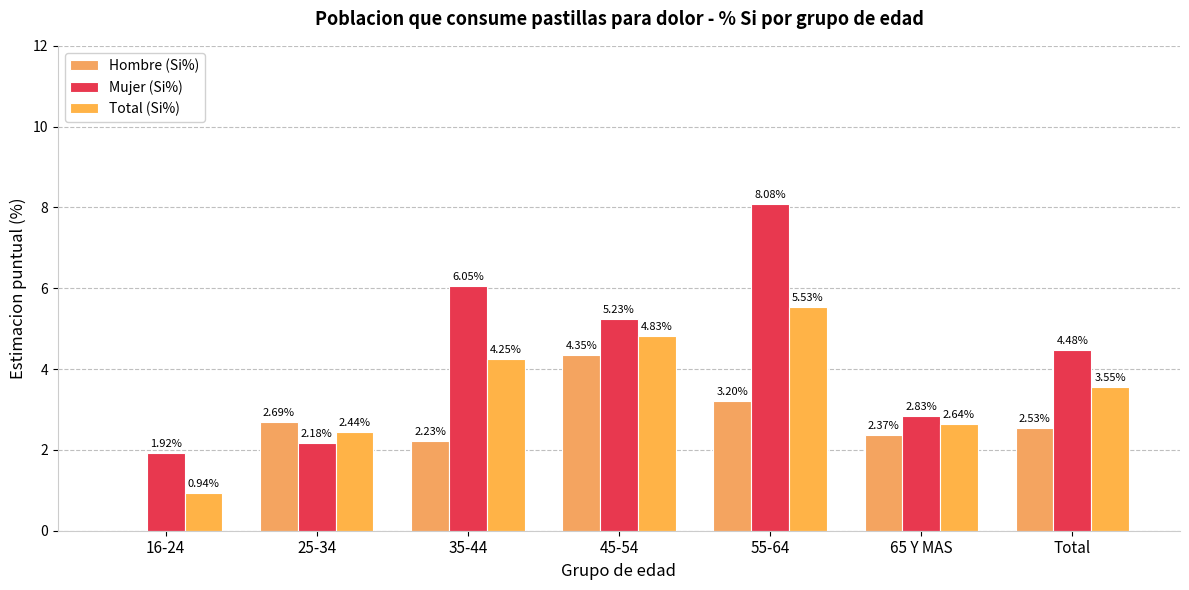

How many groups of bars are there?

7